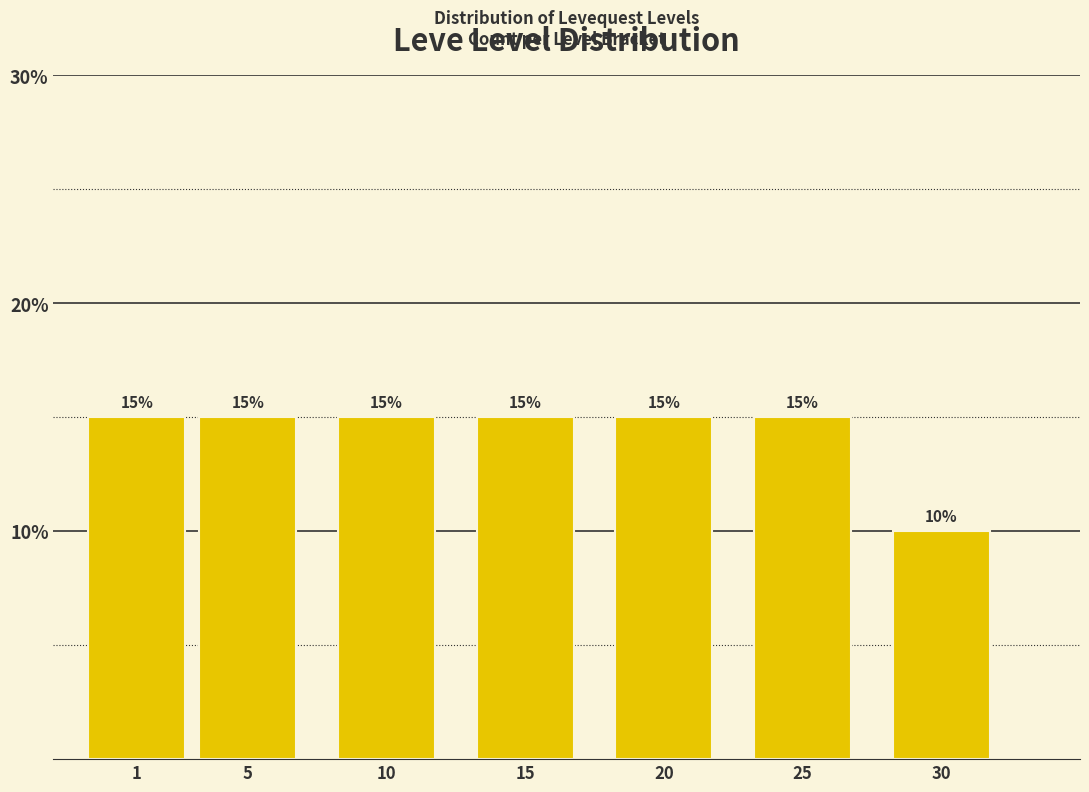

Reading left to right, what are all the values shown in this chart?

15	15	15	15	15	15	10